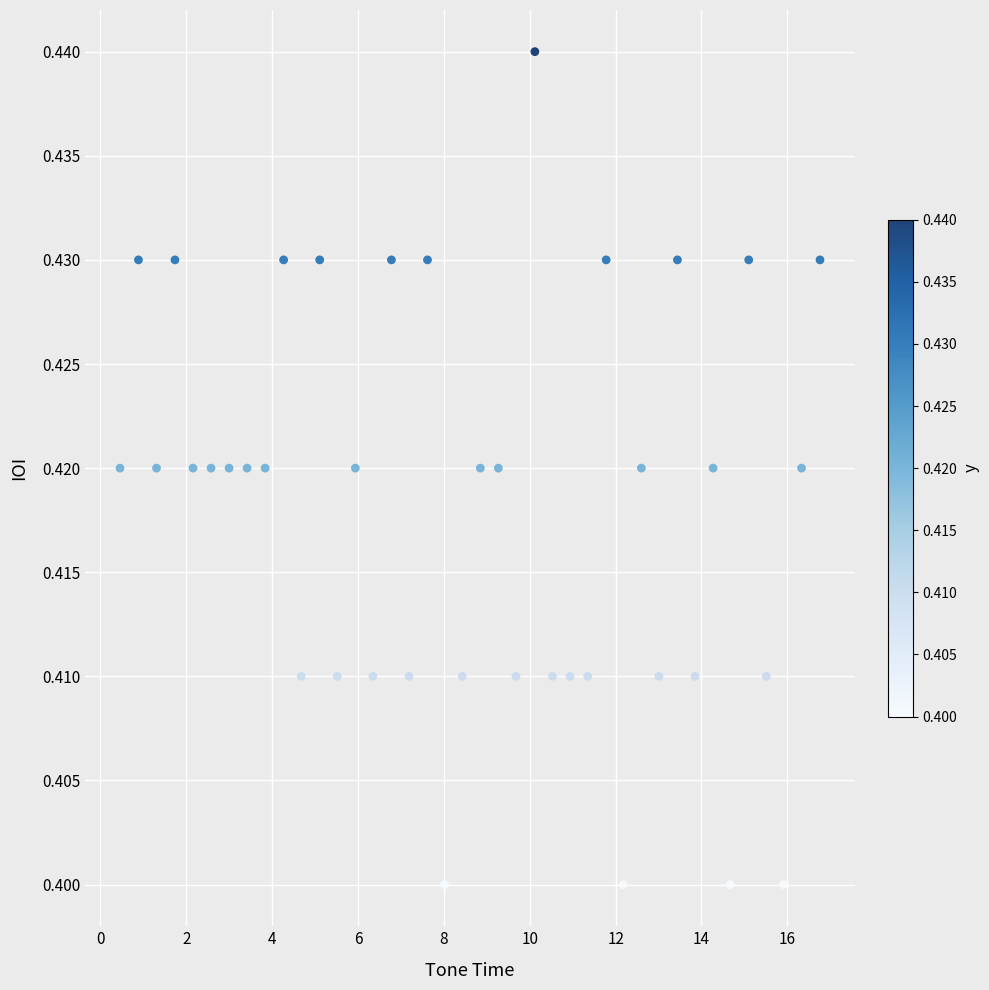

What is the range of X values (max minus min)?

16.3